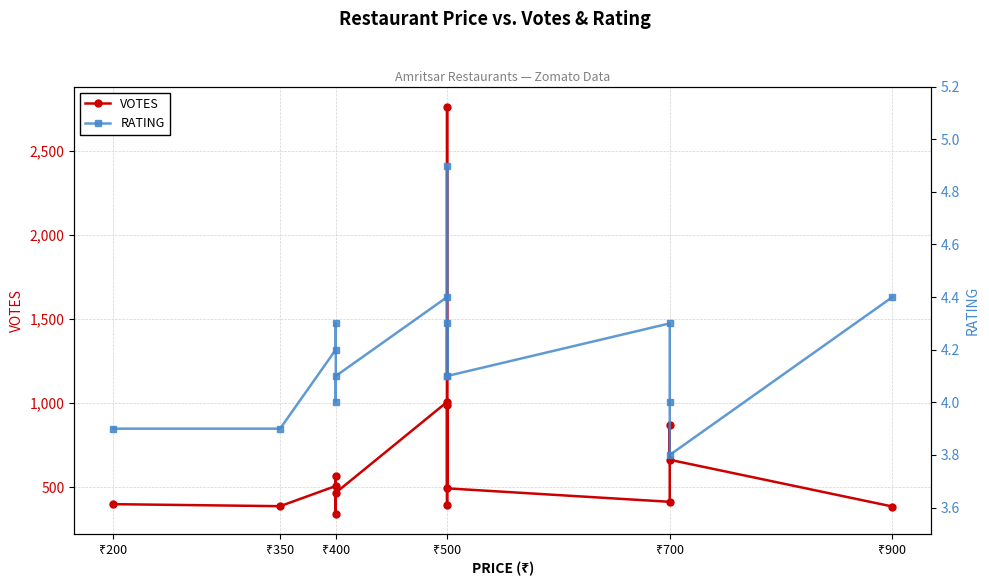

How many interior local peaks does the RATING series have?

4